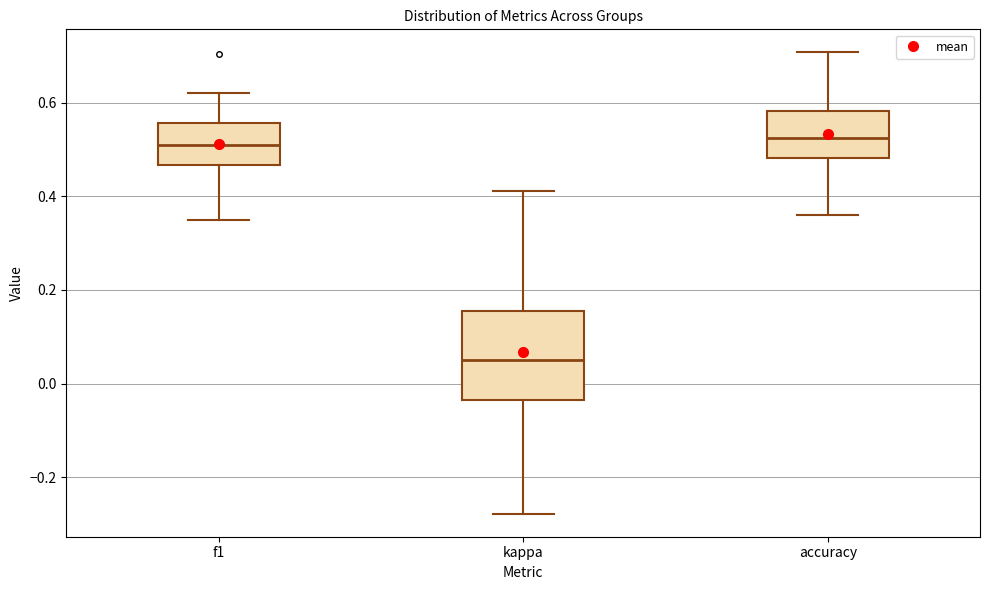

Reading left to right, transcribe this box plot: for each box, give where its median line is, the range the box spans, and where its two whiskers end, as read against the y-axis. The values are not printed on the chart, so give them approximately, as read against the axis.

f1: median 0.50, box 0.46 to 0.56, whiskers 0.34 to 0.62
kappa: median 0.06, box -0.04 to 0.16, whiskers -0.28 to 0.42
accuracy: median 0.52, box 0.48 to 0.58, whiskers 0.36 to 0.70